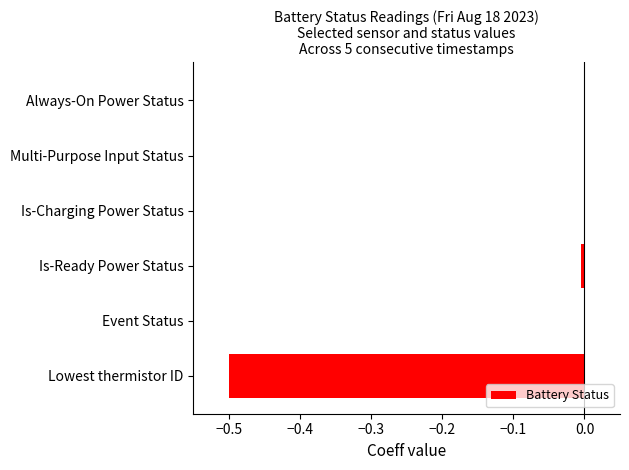

The value at Multi-Purpose Input Status is 0.3. True or false?

False